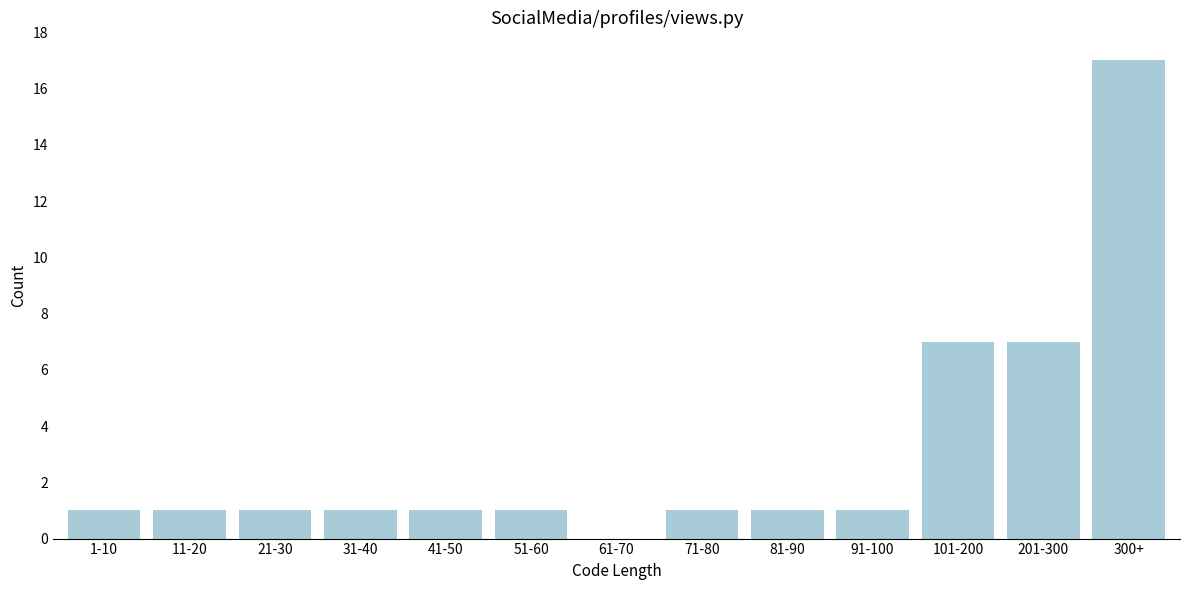

Reading left to right, transcribe all the data shown in this chart.

1-10=1	11-20=1	21-30=1	31-40=1	41-50=1	51-60=1	61-70=0	71-80=1	81-90=1	91-100=1	101-200=7	201-300=7	300+=17